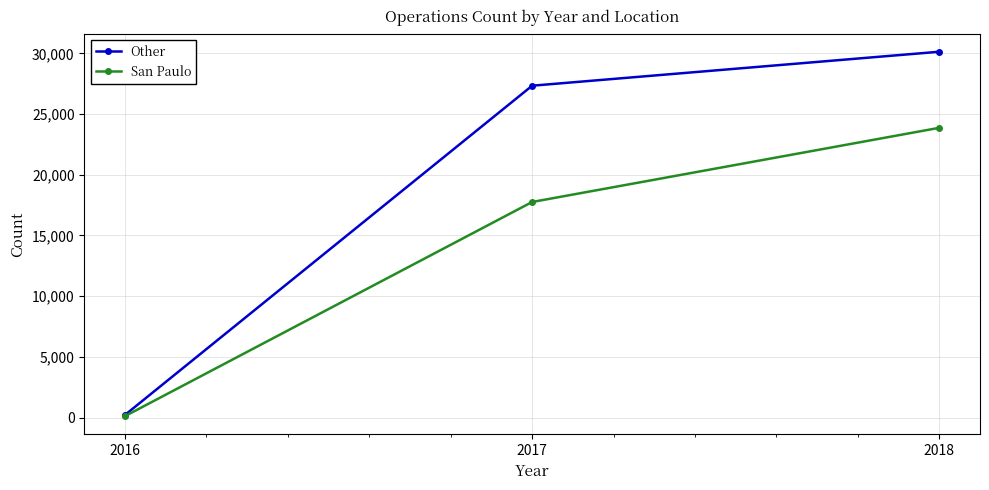

What is the average value of the San Paulo series?

13915